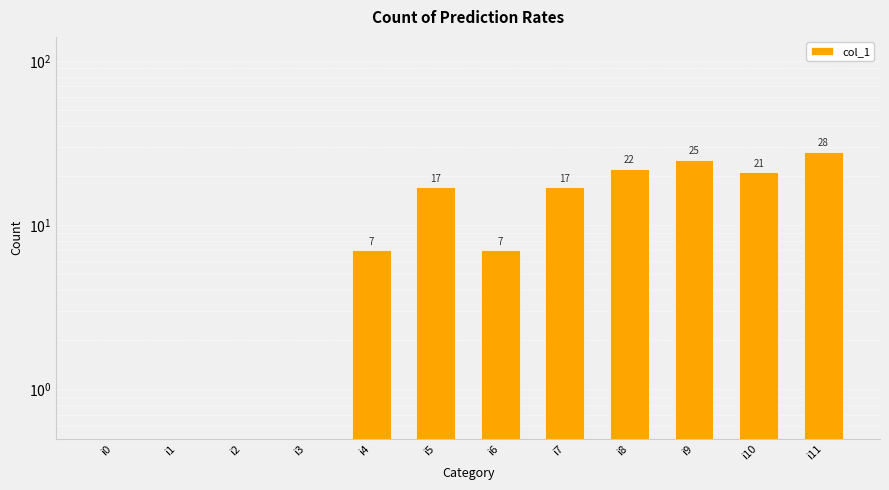

Between i4 and i5, which is larger?

i5